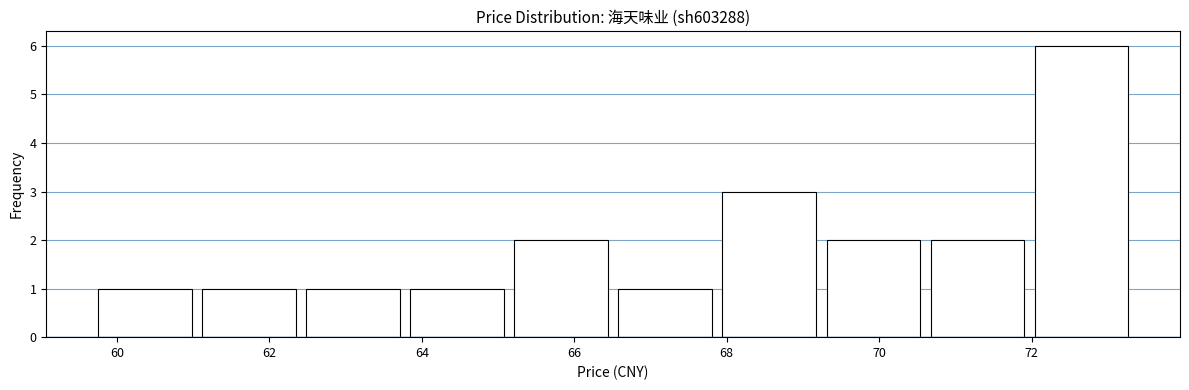

Which range on the x-axis has the tallest bar?

72.0 to 73.4